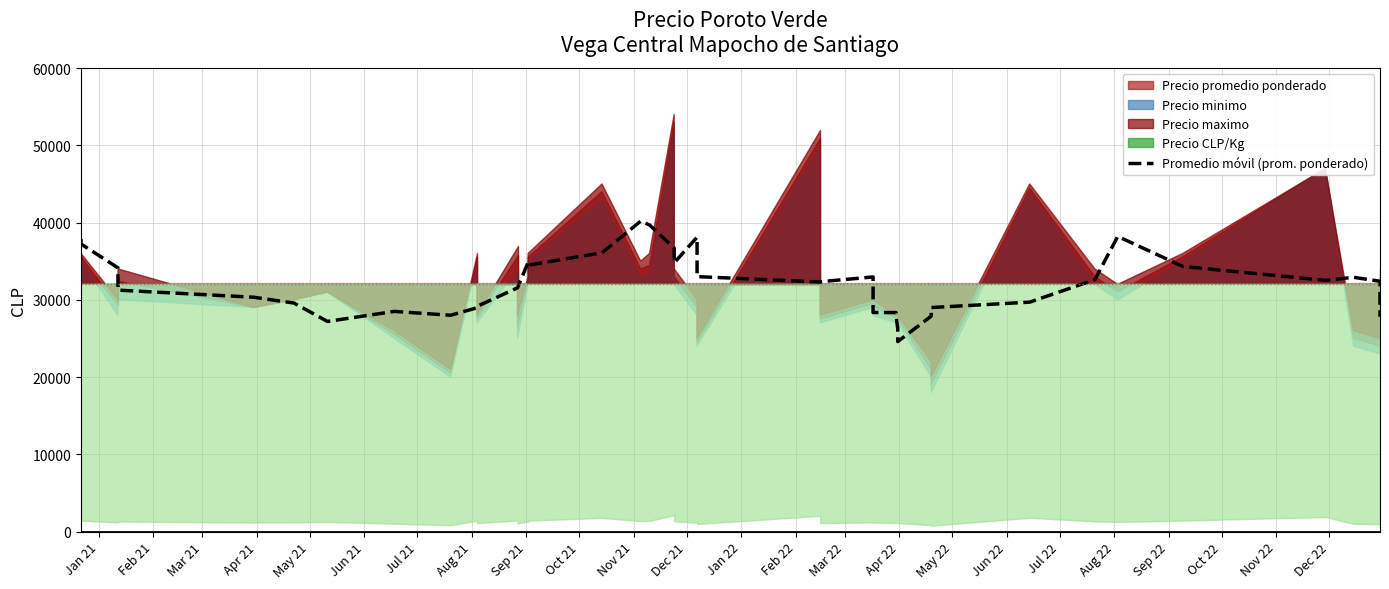

How many lines are shown in the chart?

1